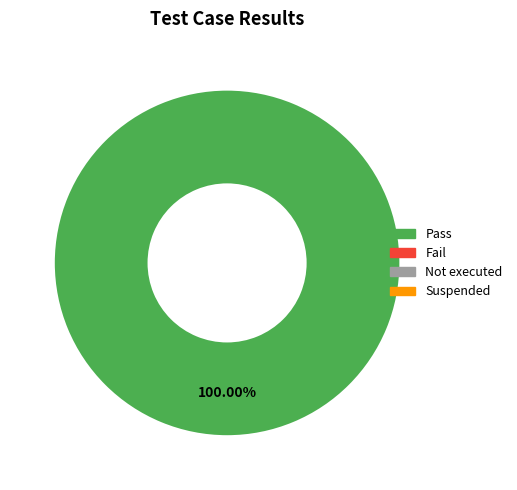

Is there a majority slice in this chart?

Yes